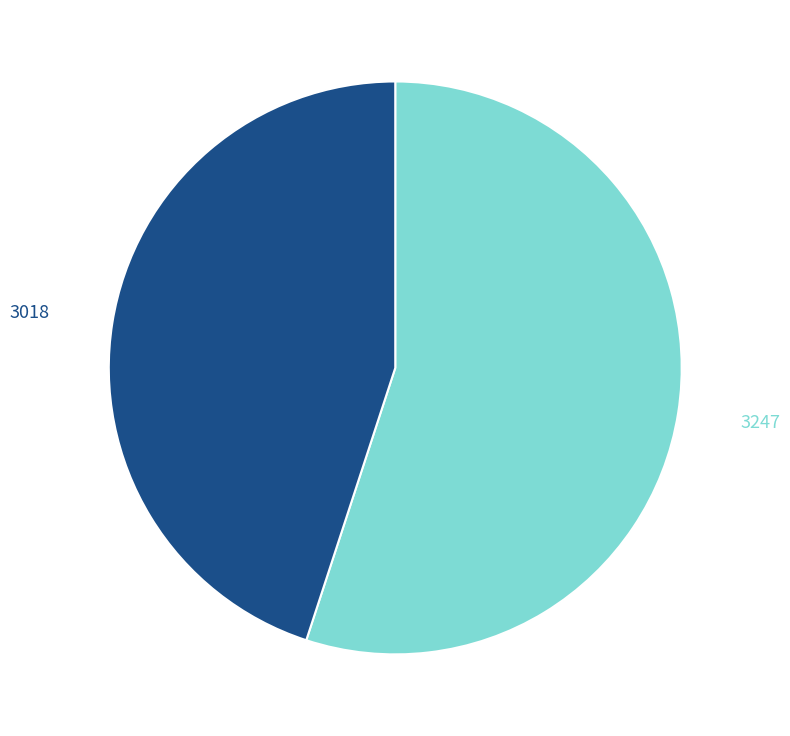

What is the total percentage of 3018 and 3247?

100.0%